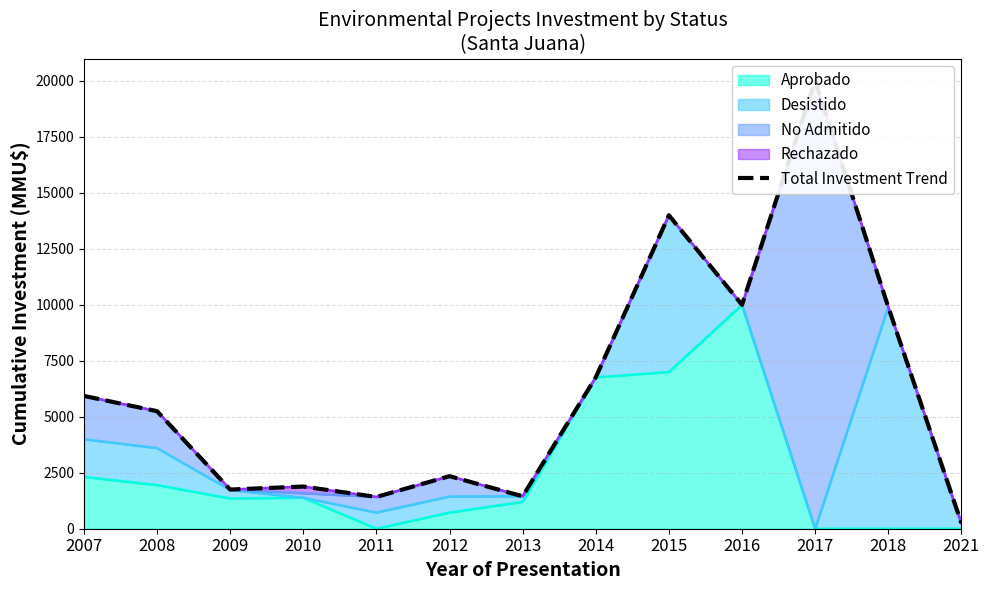

Which label corresponds to the largest value in the chart?

2017